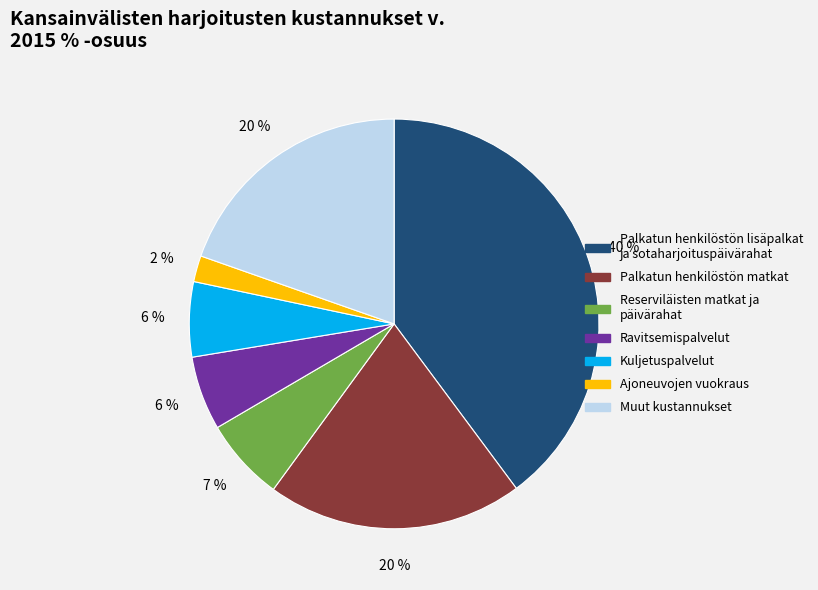

Does any single category account for the majority?

No